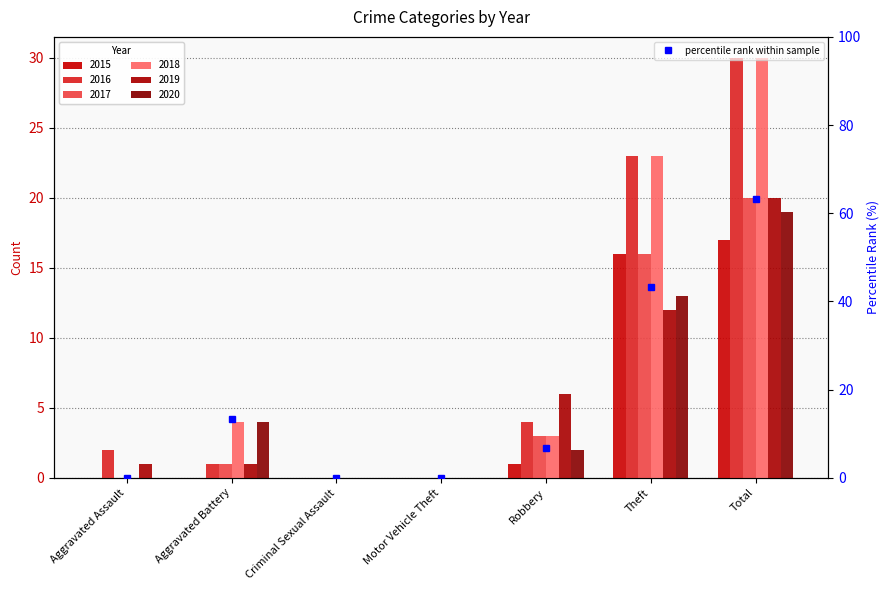

What is the difference between the second highest and second lowest values?

43.3